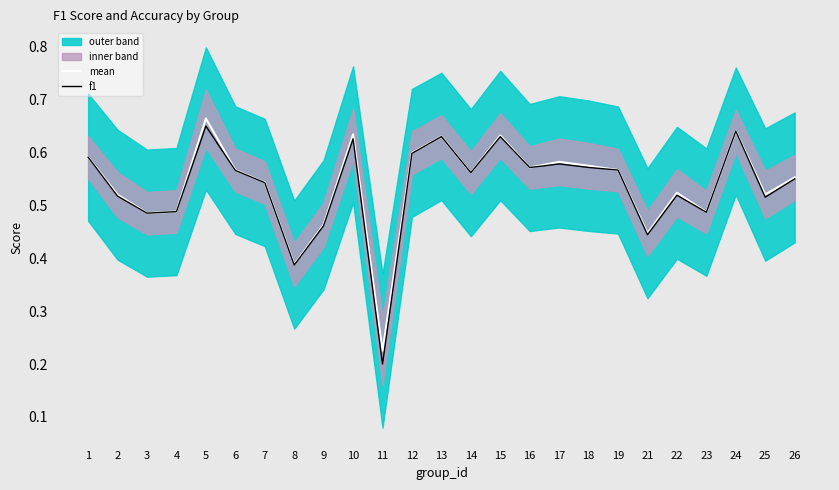

At how many categories does at least one series exceed 0?

25